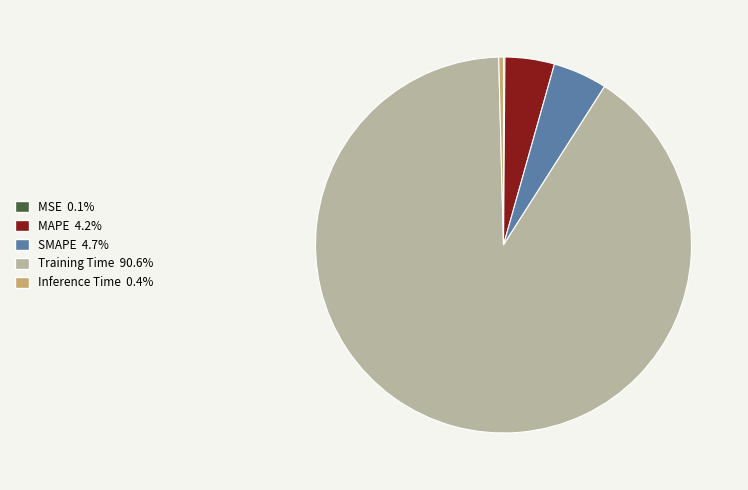

Which slice is the largest?

Training Time